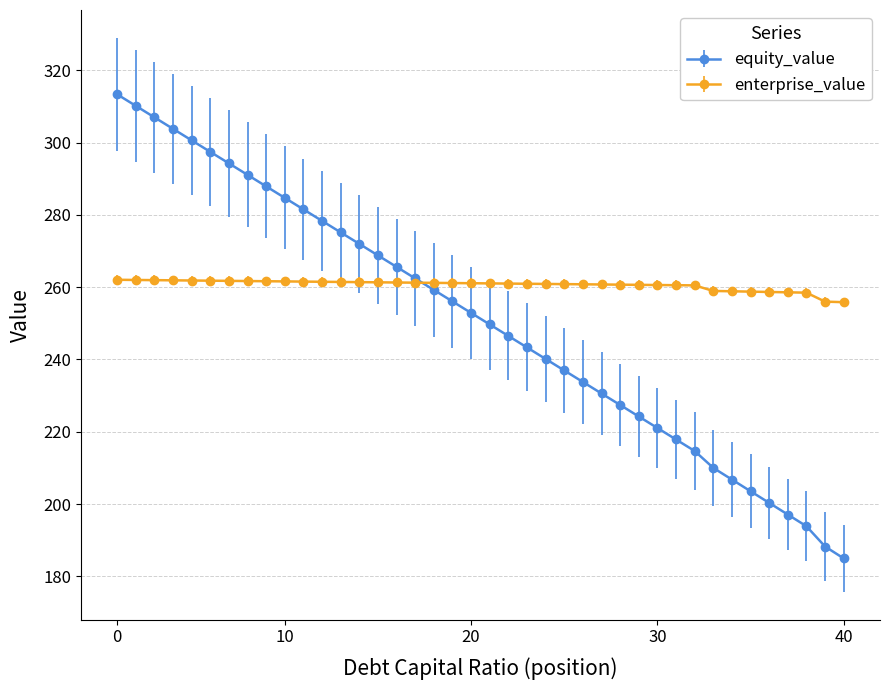

What is the value of the enterprise_value point at the 25th from the left?

260.8